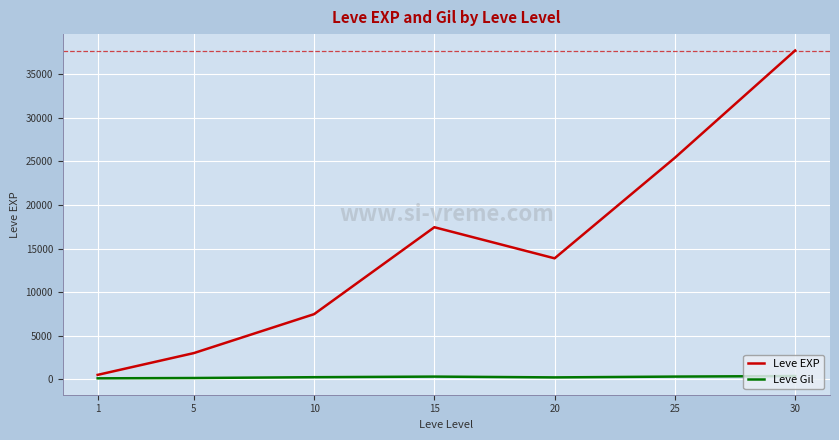

Rank the series at 1 from lowest to highest value.

Leve Gil, Leve EXP